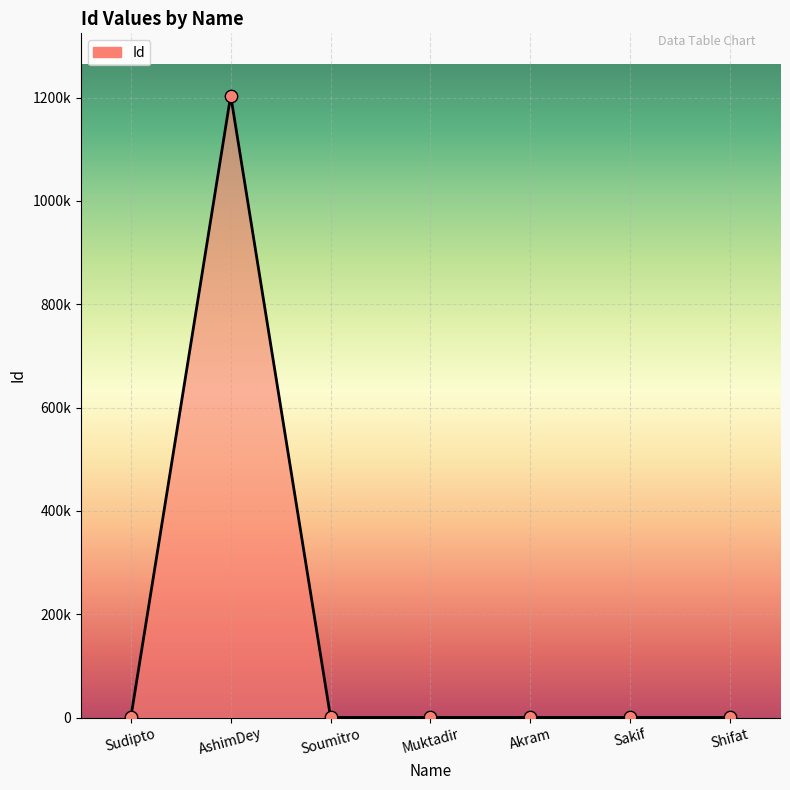

What is the change in value from AshimDey to Muktadir?

-1203936